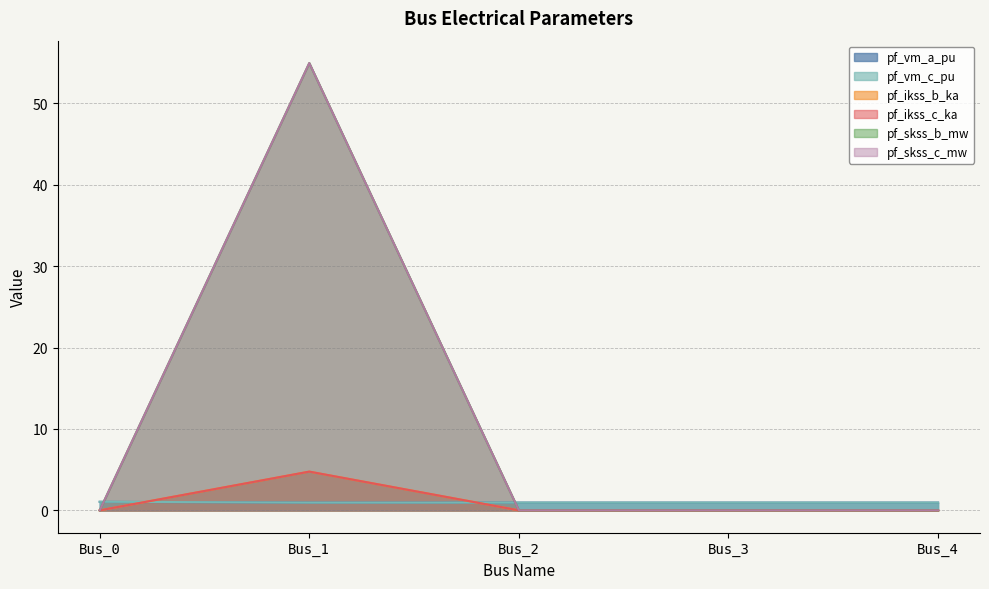

How many interior local peaks does the pf_skss_b_mw series have?

1